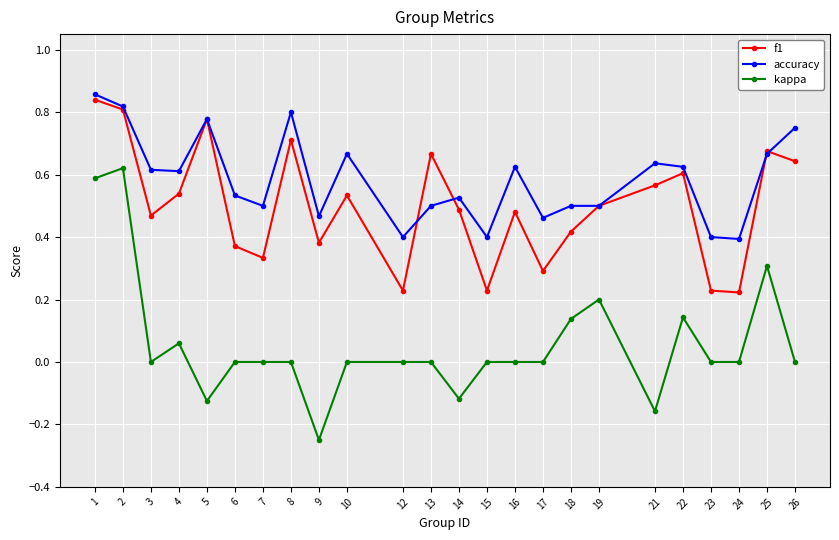

Which series has the largest range (max minus min)?

kappa